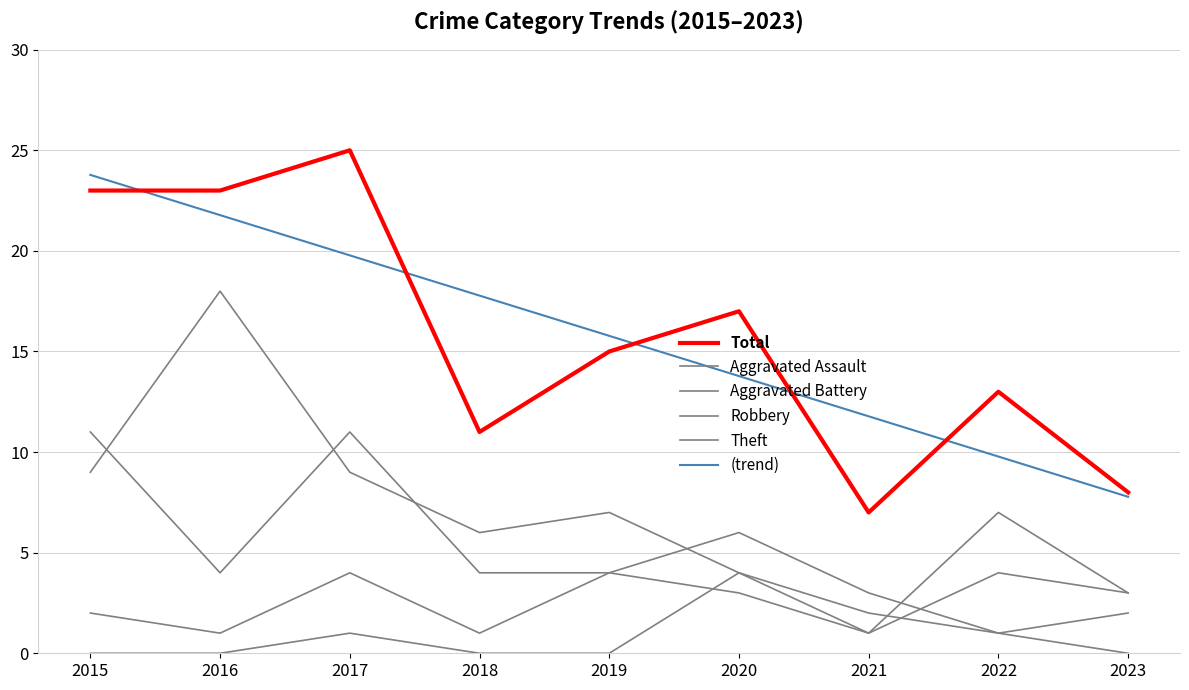

True or false: Robbery has more than 2 interior local peaks.

False